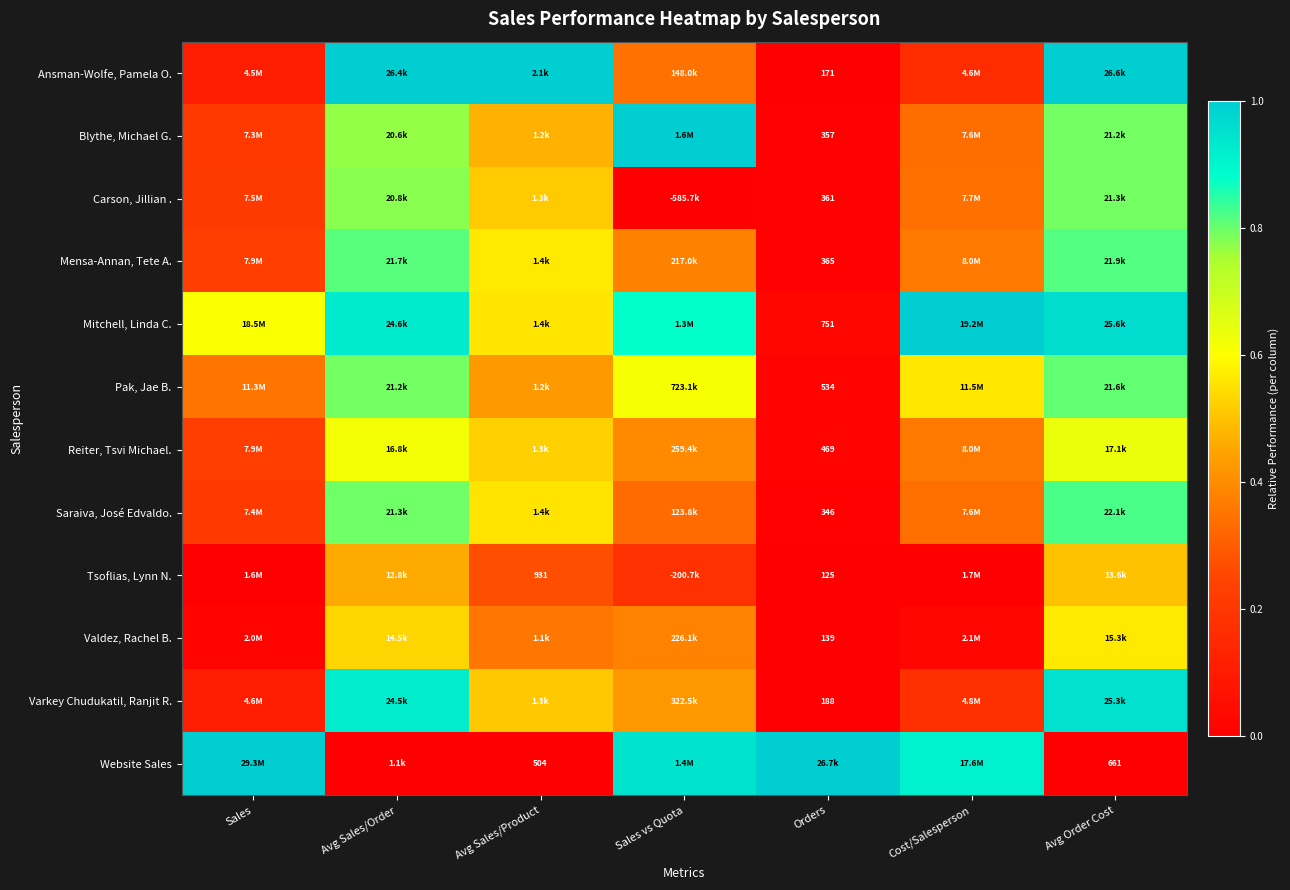

Which series changed the most between Sales and Avg Sales/Product?

Website Sales